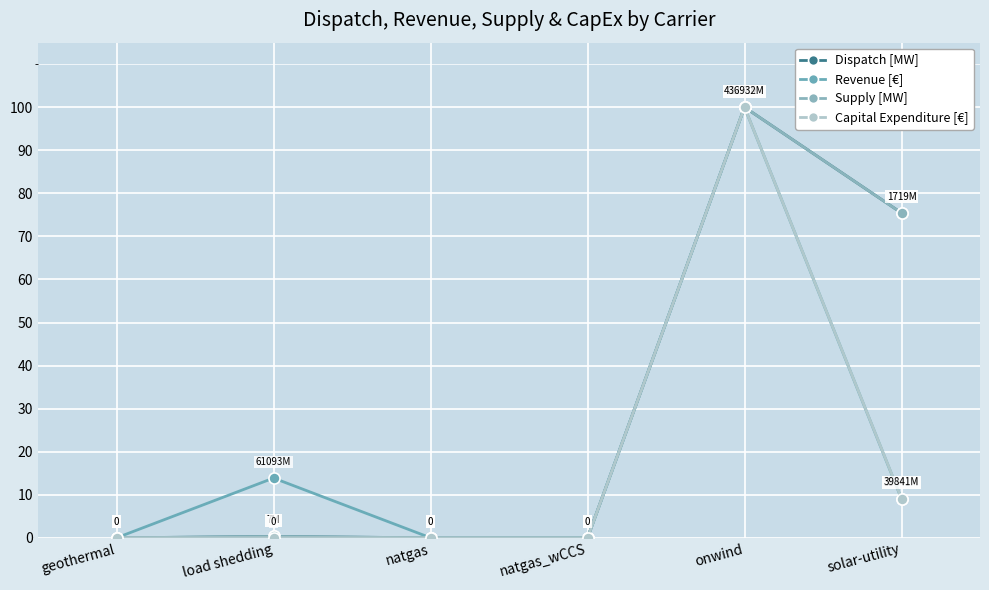

Is this an area chart (filled region under the line)?

No